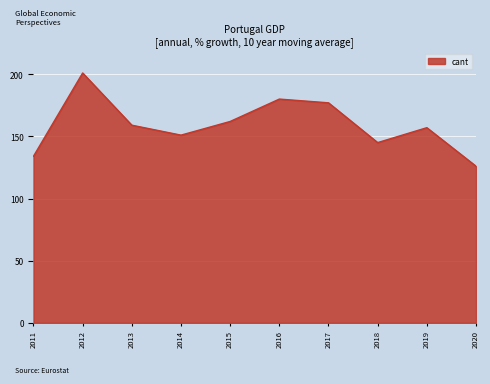

The value at 2012 is 201. True or false?

True